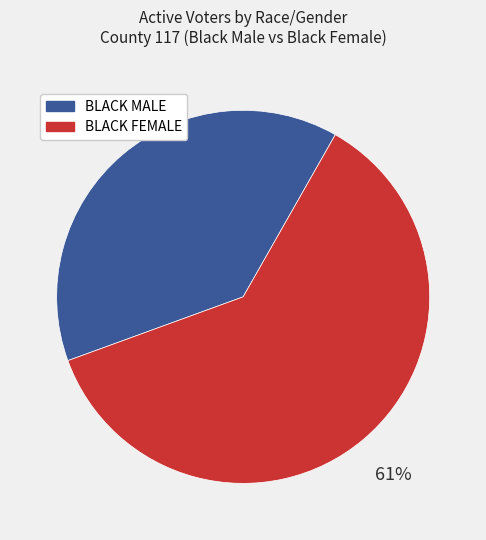

To the nearest percent, what is the average slice percentage?

50%